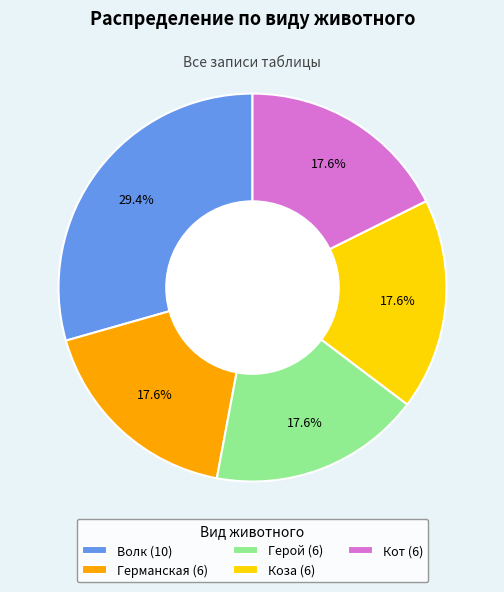

To the nearest percent, what percentage of the pie is Коза?

18%